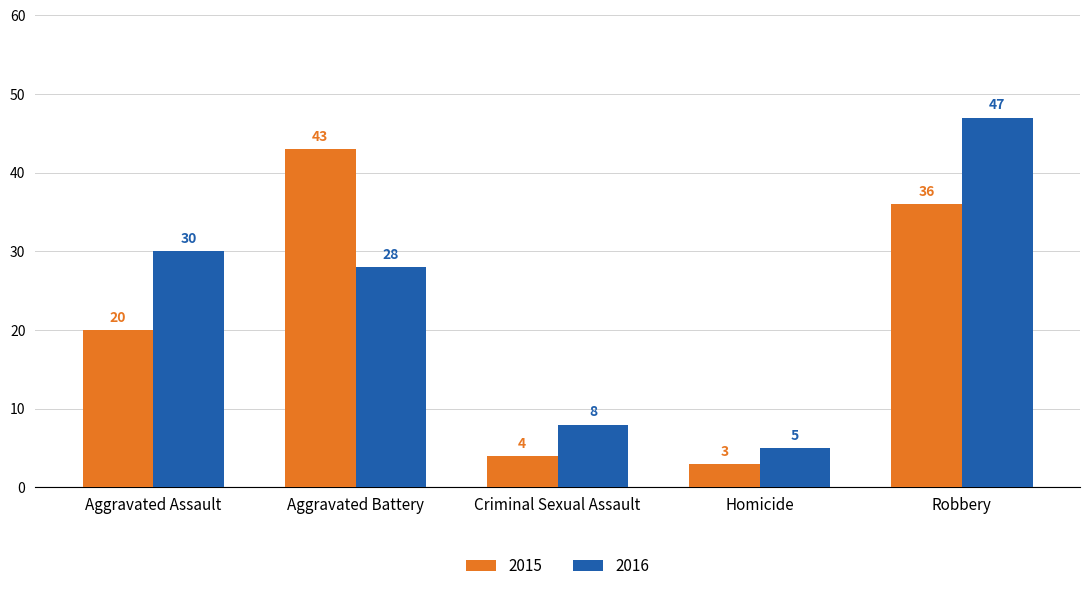

What is the difference between the highest and lowest values at Aggravated Battery?

15